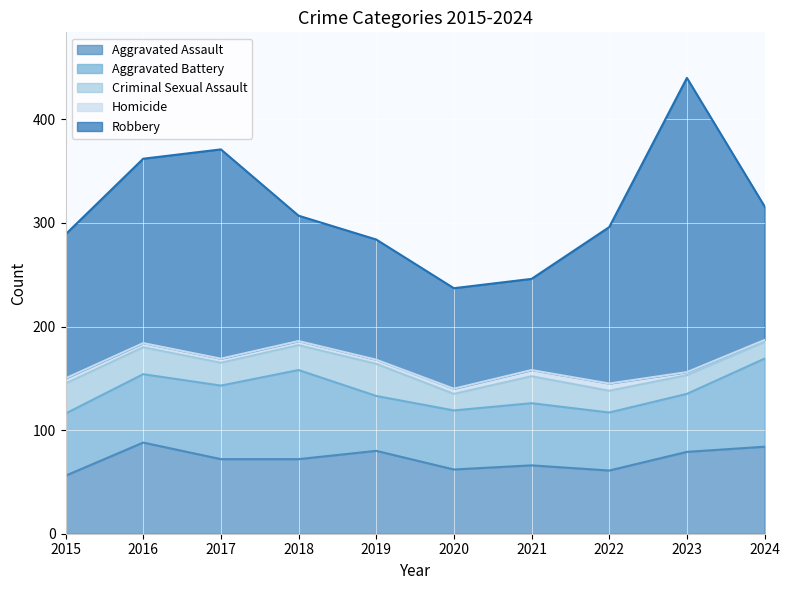

What is the total value across all series at 2018?

307